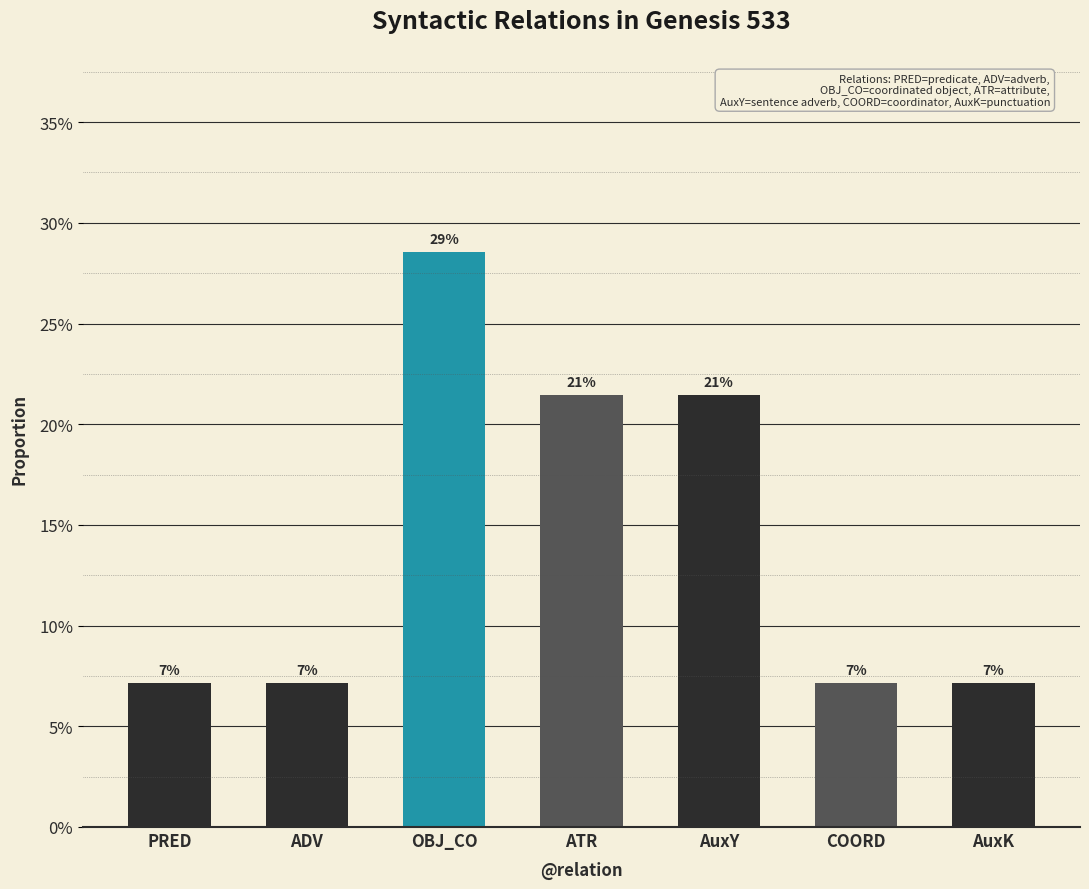

What is the label of the 3rd bar from the right?

AuxY